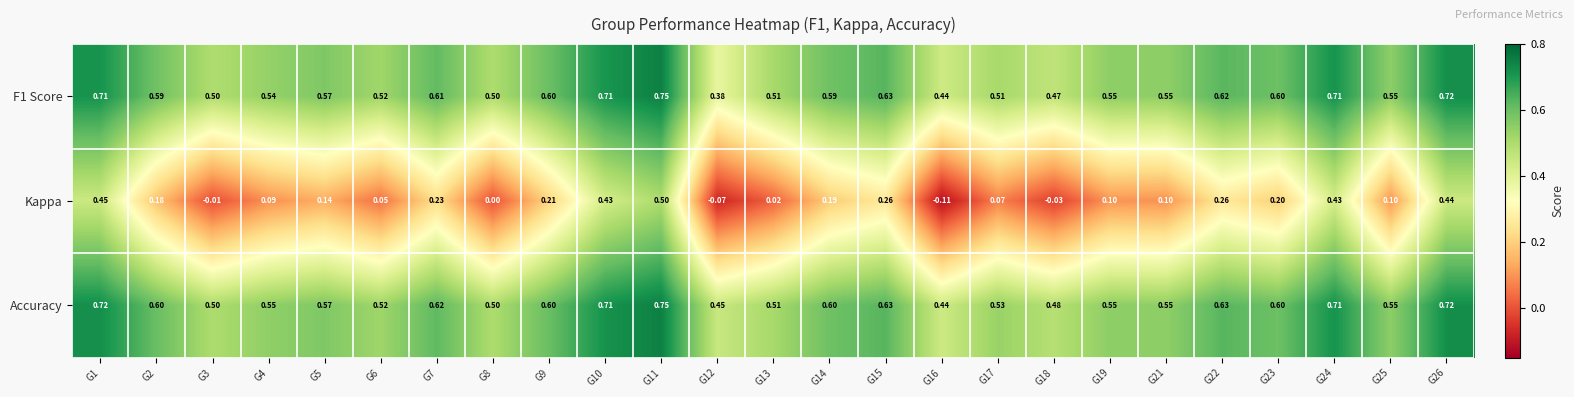

Which series changed the most between G5 and G23?

Kappa